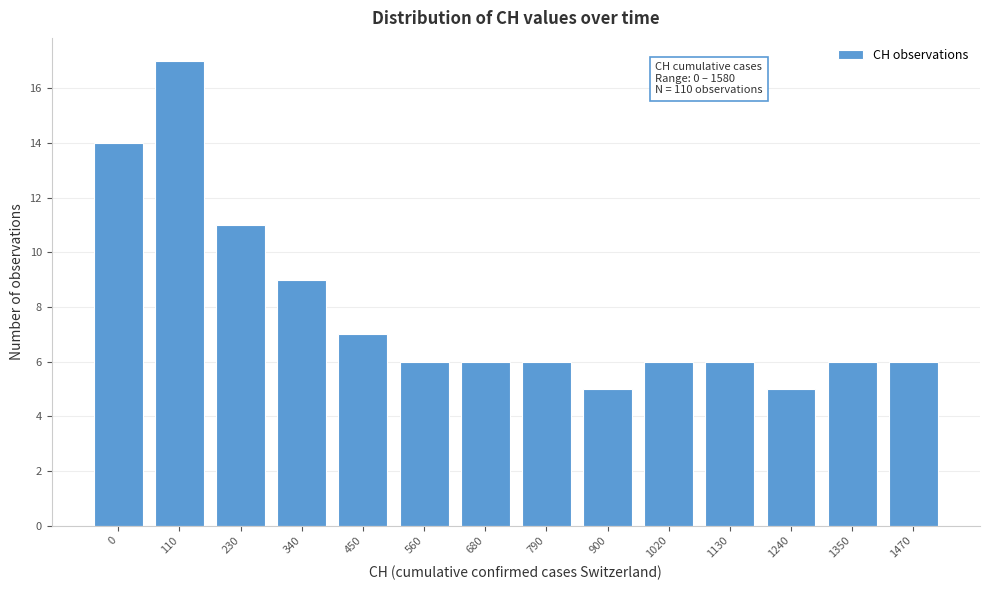

Reading left to right, list all the values displayed in this chart.

14	17	11	9	7	6	6	6	5	6	6	5	6	6